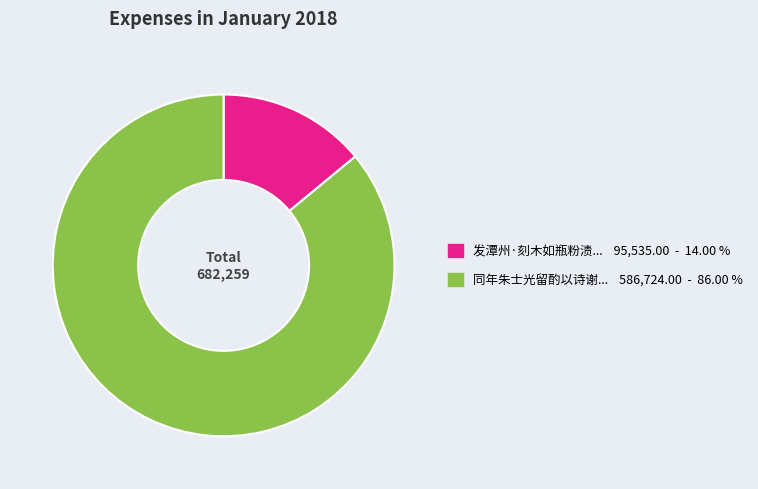

Is there any slice that represents more than half of the pie?

Yes